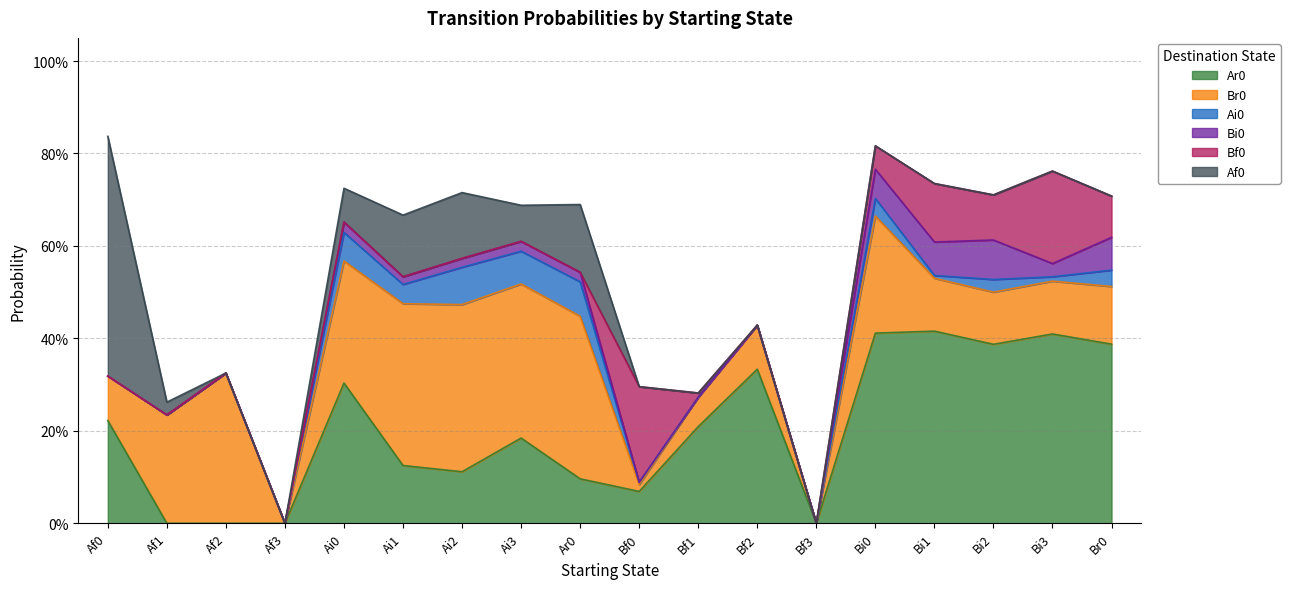

The Ai0 series shows 0.1 at Ai2. True or false?

True